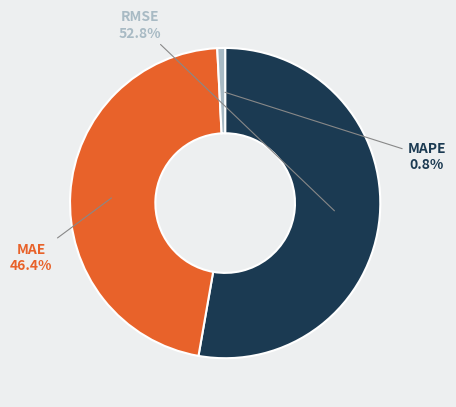

Does any single category account for the majority?

Yes